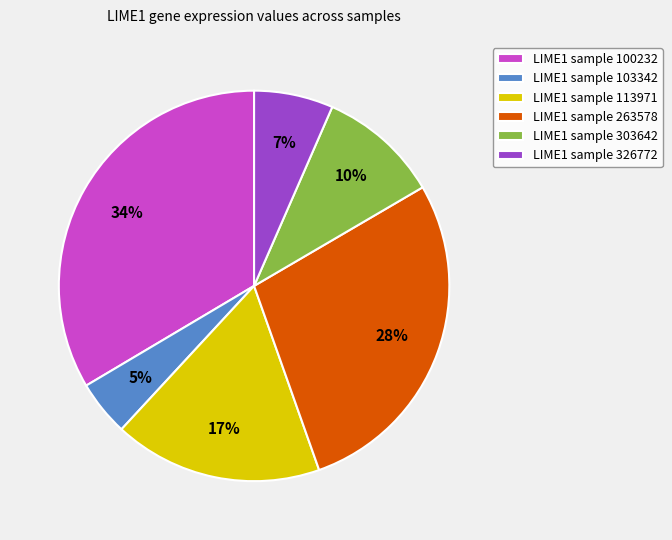

To the nearest percent, what is the average slice percentage?

17%